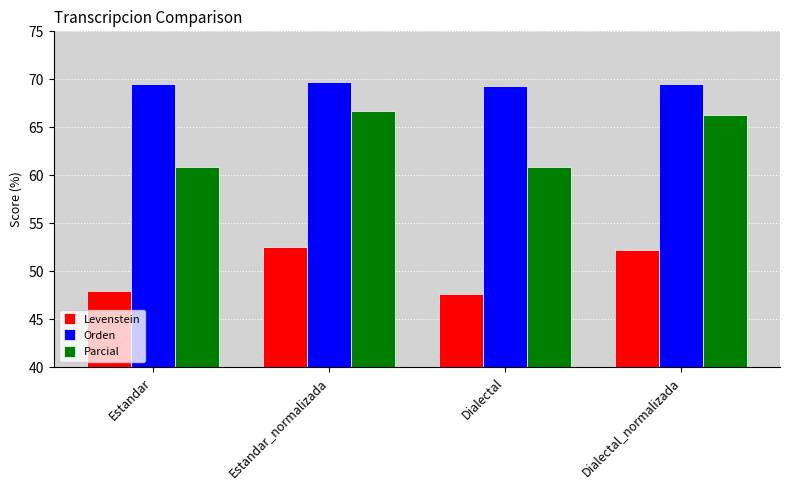

Count the Orden values in the range 69 to 70.

4